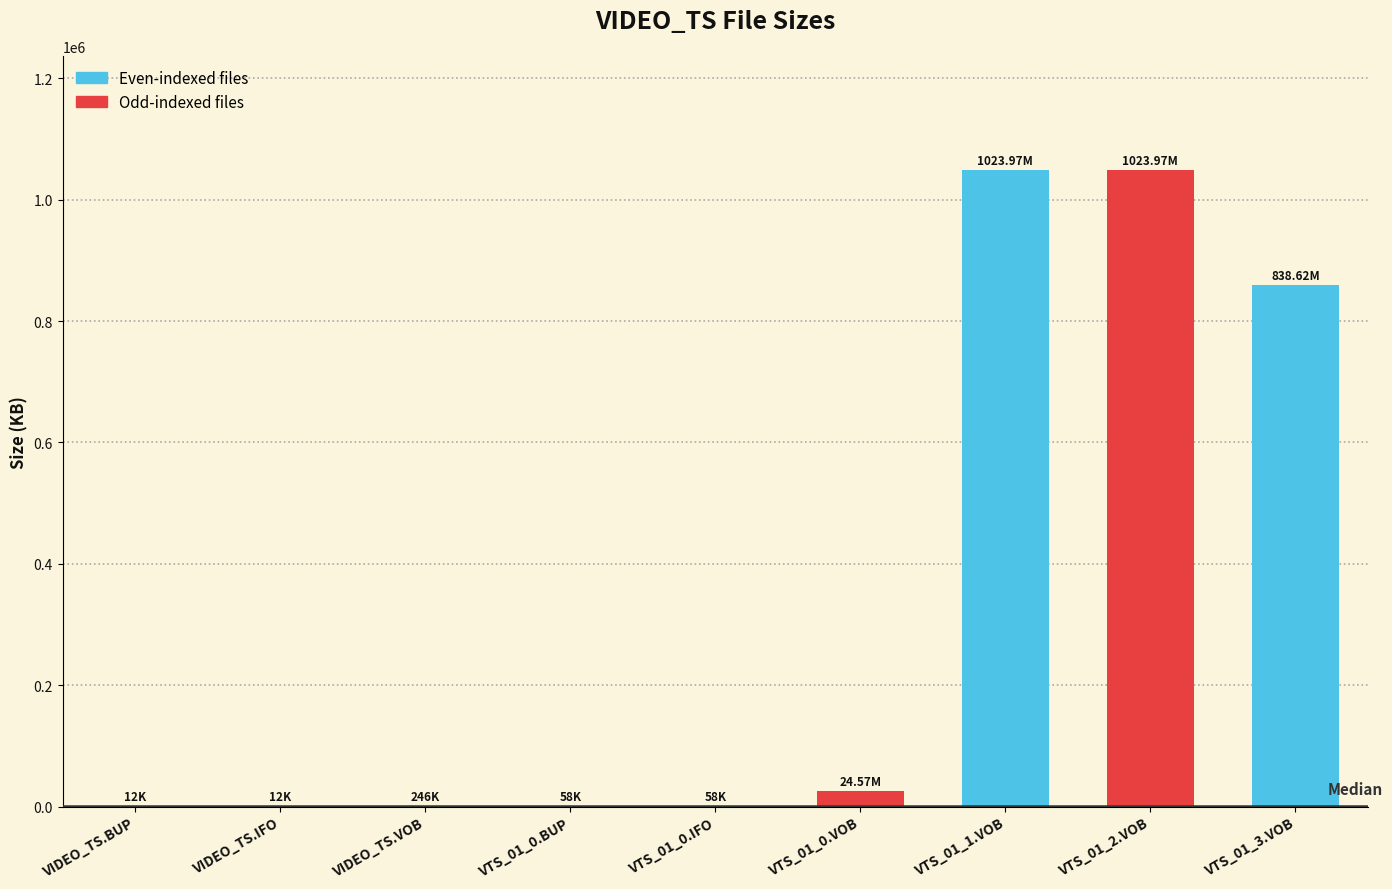

Approximately how many times larger is the value at VTS_01_3.VOB compared to VTS_01_1.VOB?

0.8